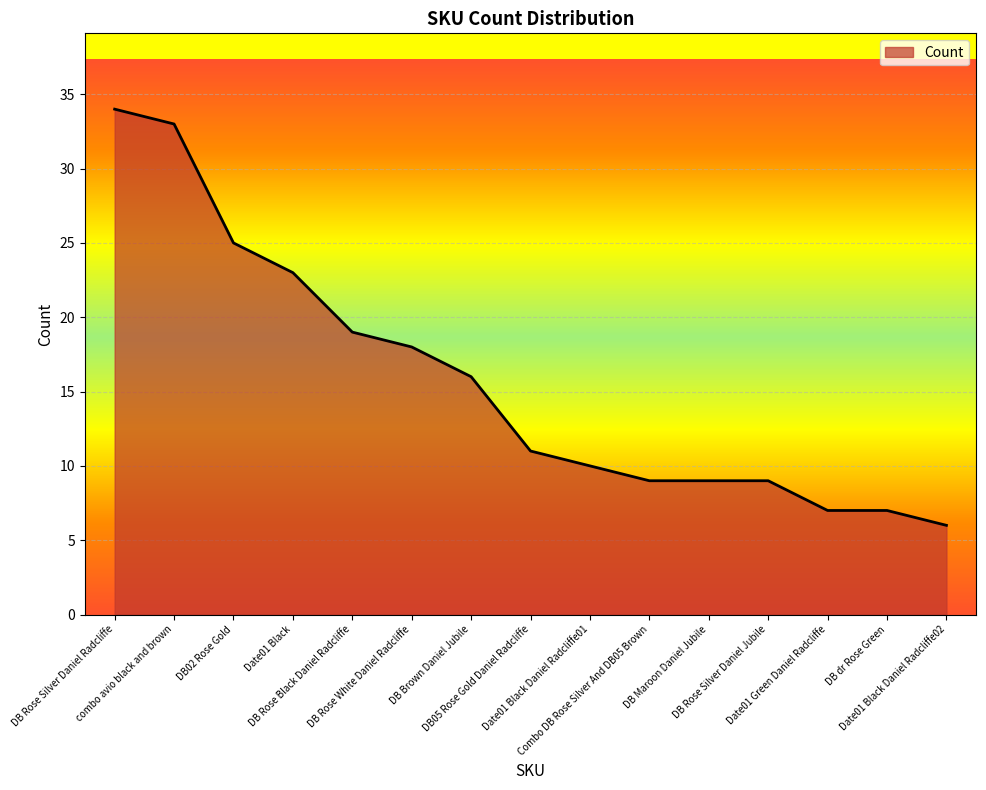

What is the difference between the maximum and minimum values?

28